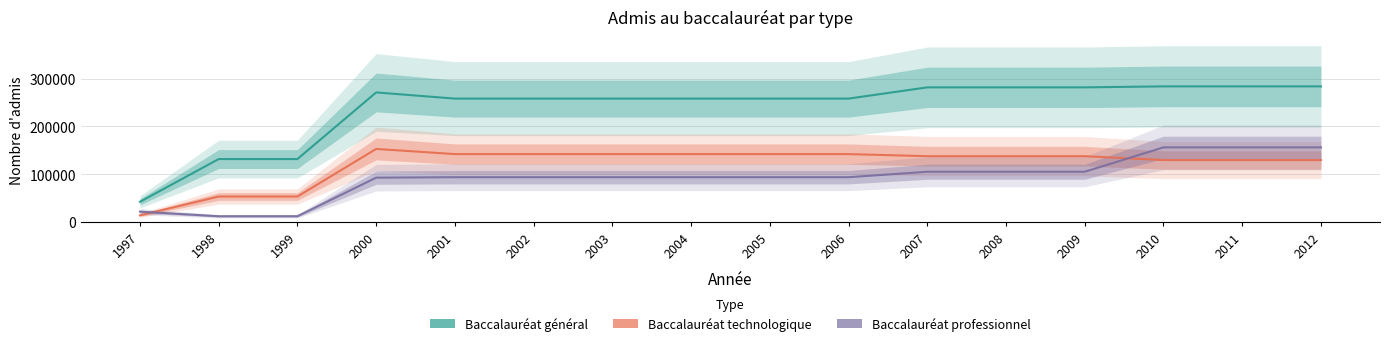

Read the Baccalauréat général value at 2001, to the nearest 10.

258190